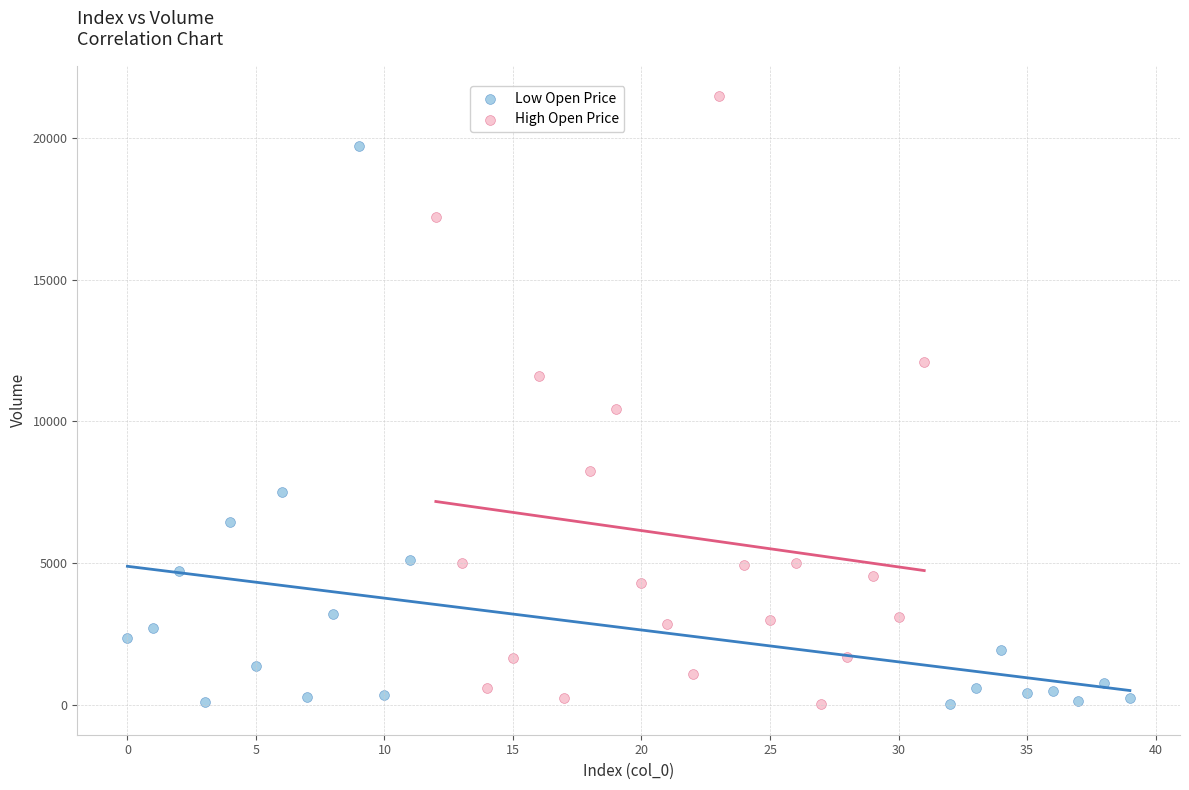

Which series has the widest spread of Y values?

High Open Price